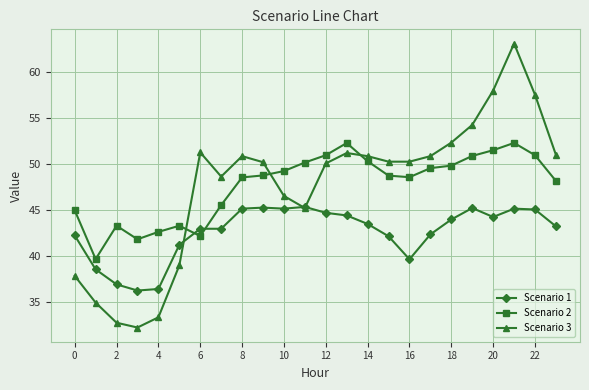

True or false: Scenario 2 has more than 1 interior local peaks.

True